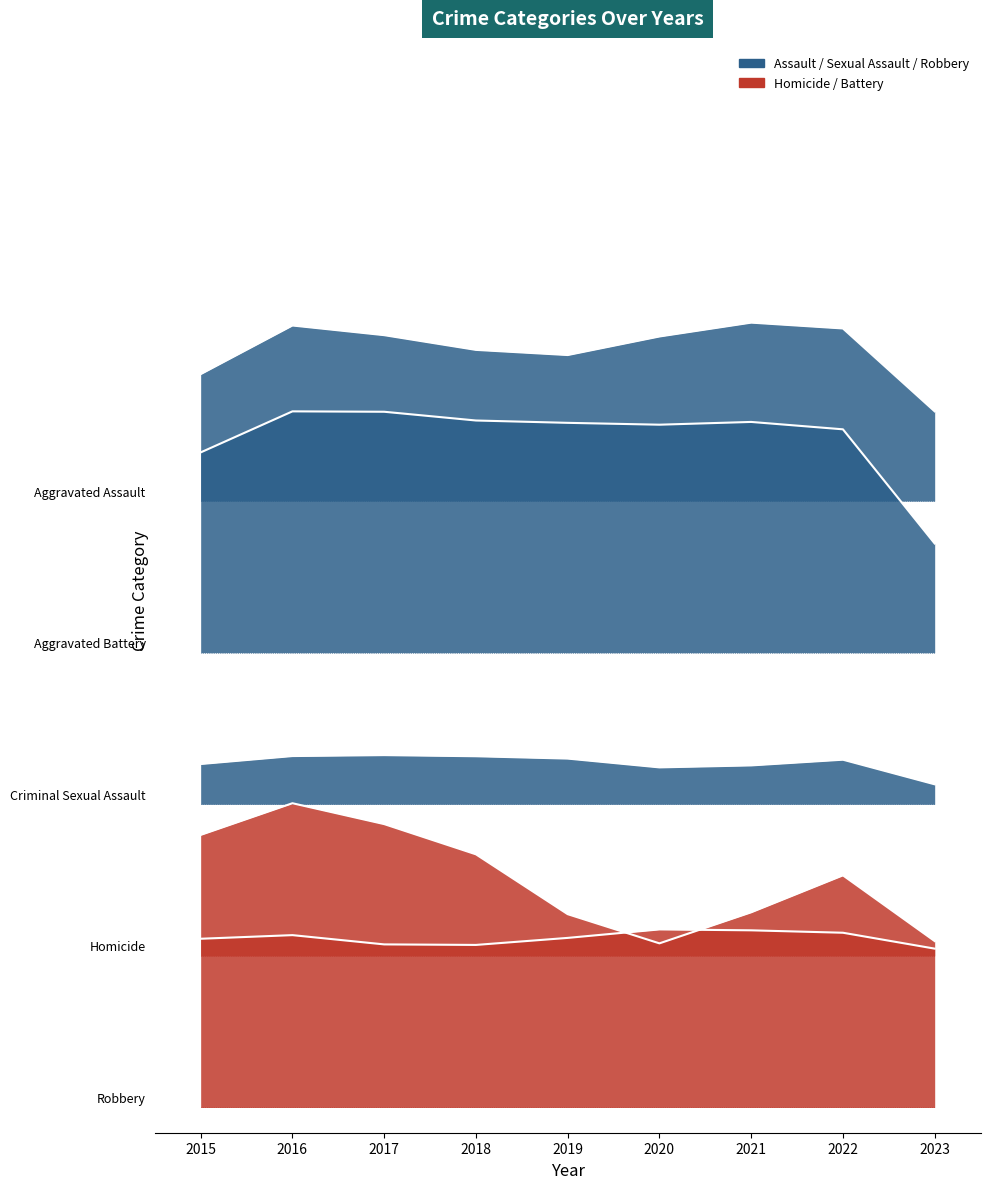

What is the difference between the highest and lowest values at 2023?

425.3